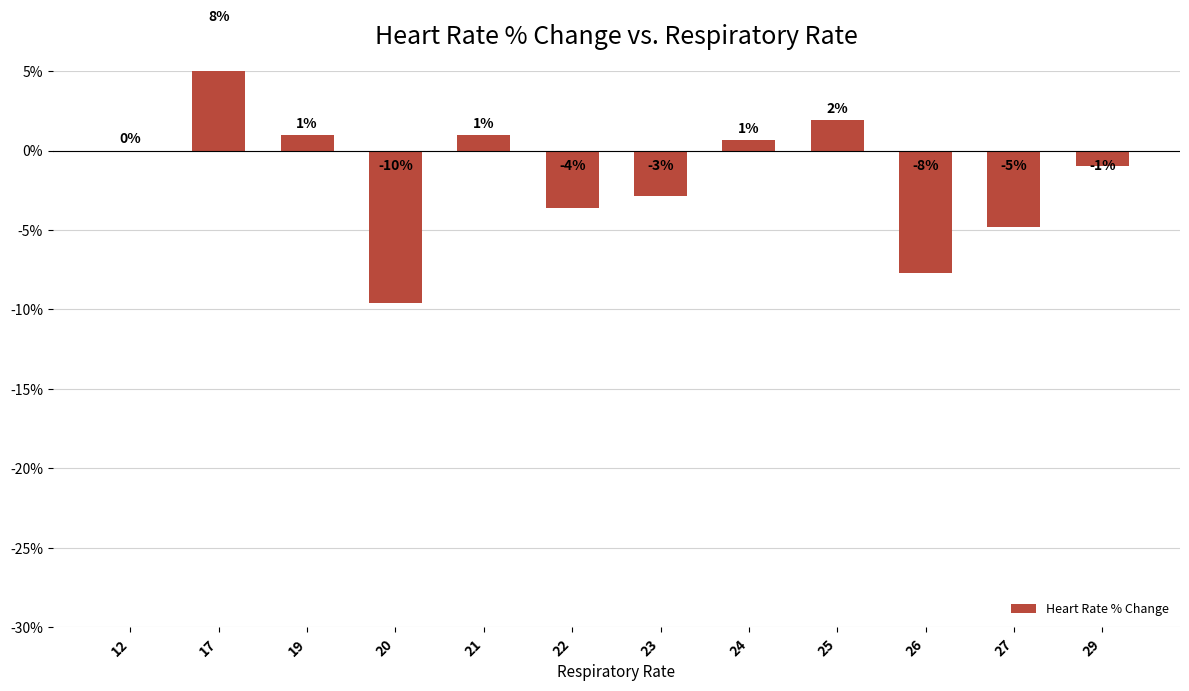

Is it true that the value at 20 is -4.7?

False